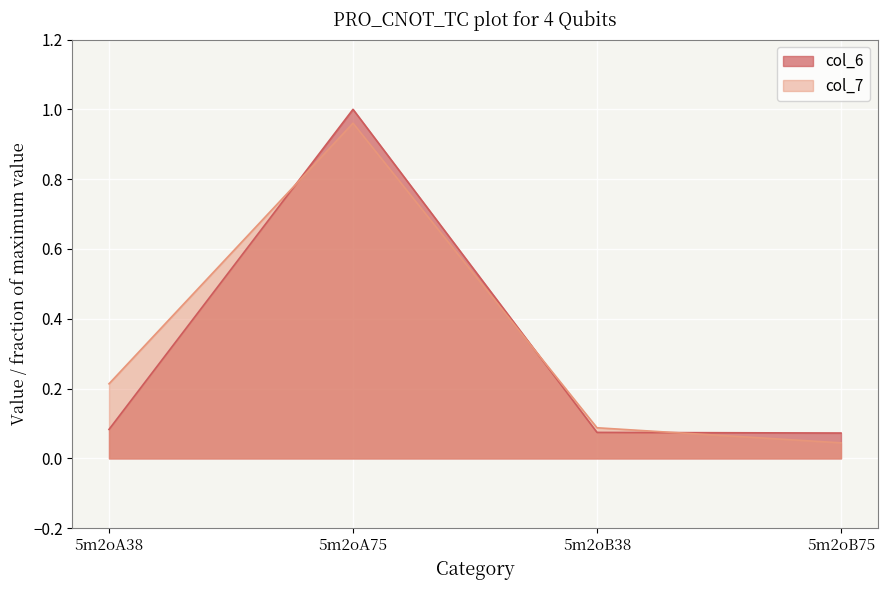

List the series in order of their overall mean, highest first.

col_7, col_6